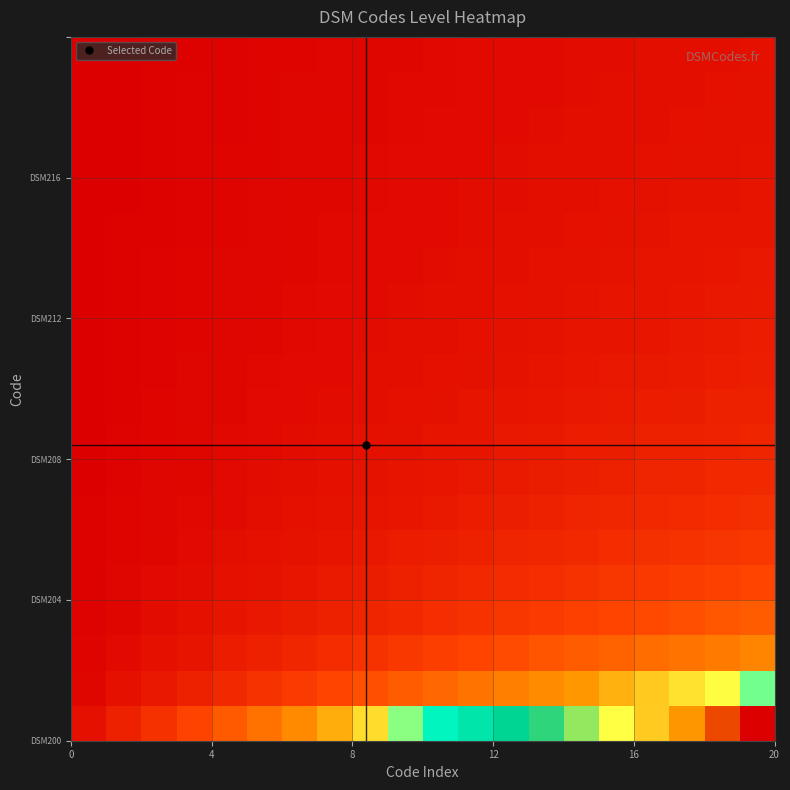

At how many categories does at least one series exceed 0?

20